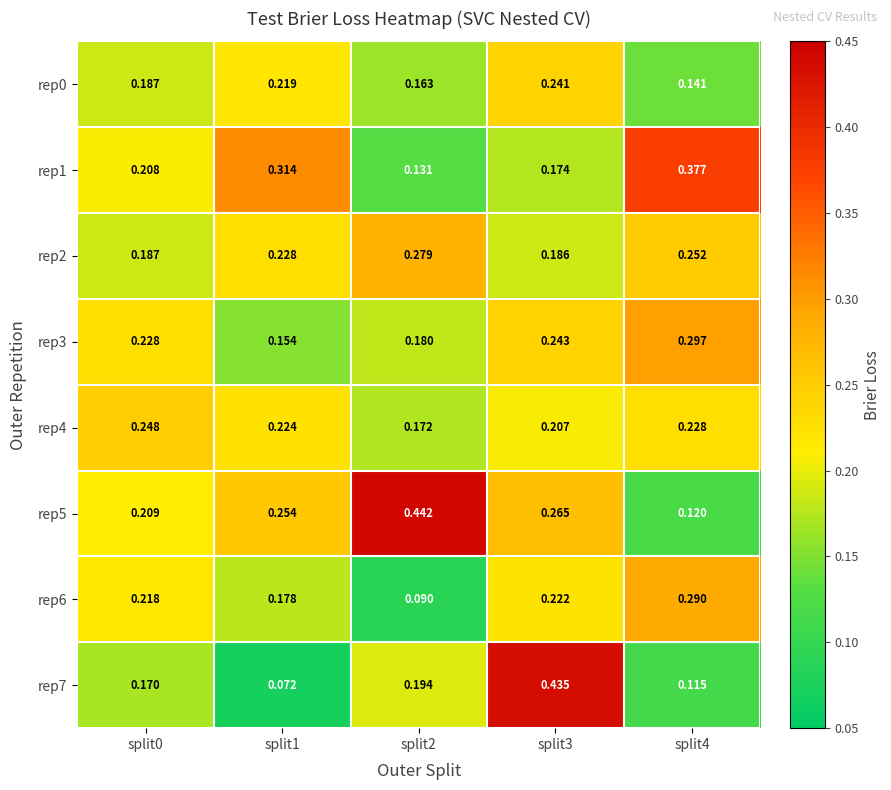

Is the value of rep7 at split1 greater than the value of rep1 at split0?

No